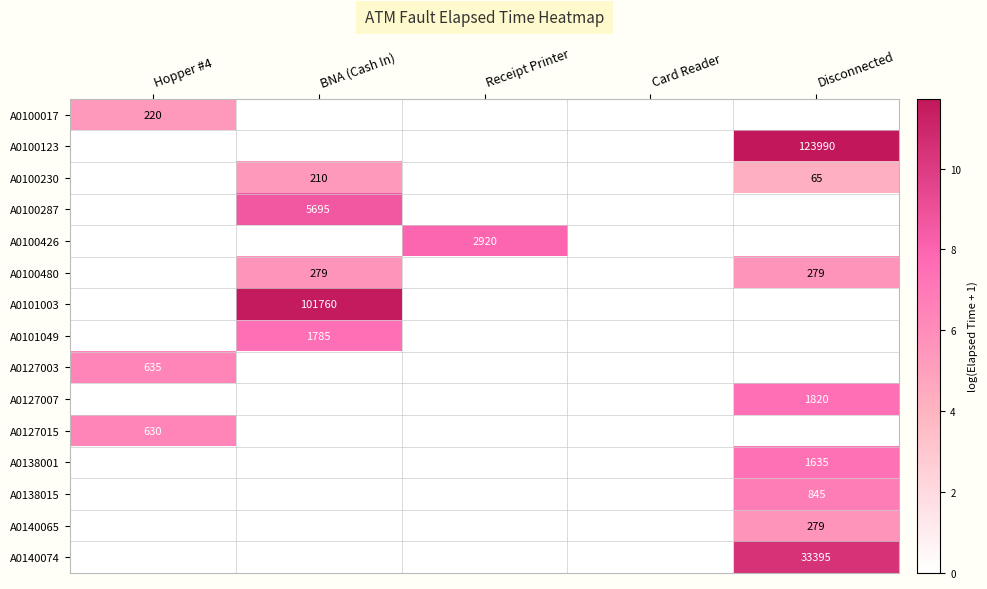

True or false: A0100123 has a value of 123990 at Disconnected.

True